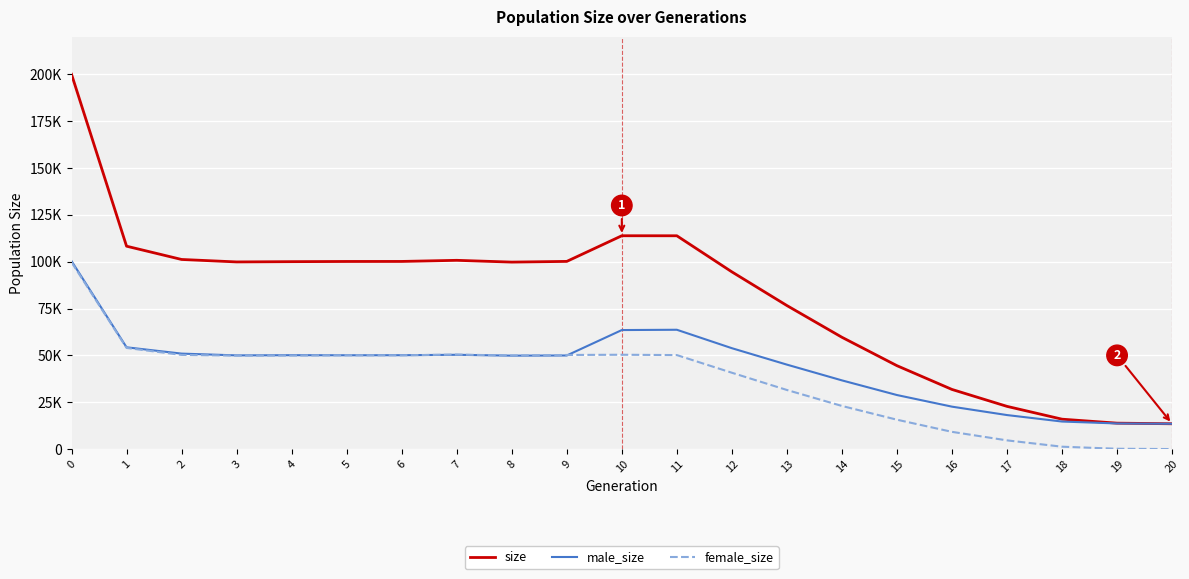

Rank the categories by male_size value from highest to lowest.

0, 11, 10, 1, 12, 2, 7, 4, 6, 5, 3, 9, 8, 13, 14, 15, 16, 17, 18, 19, 20